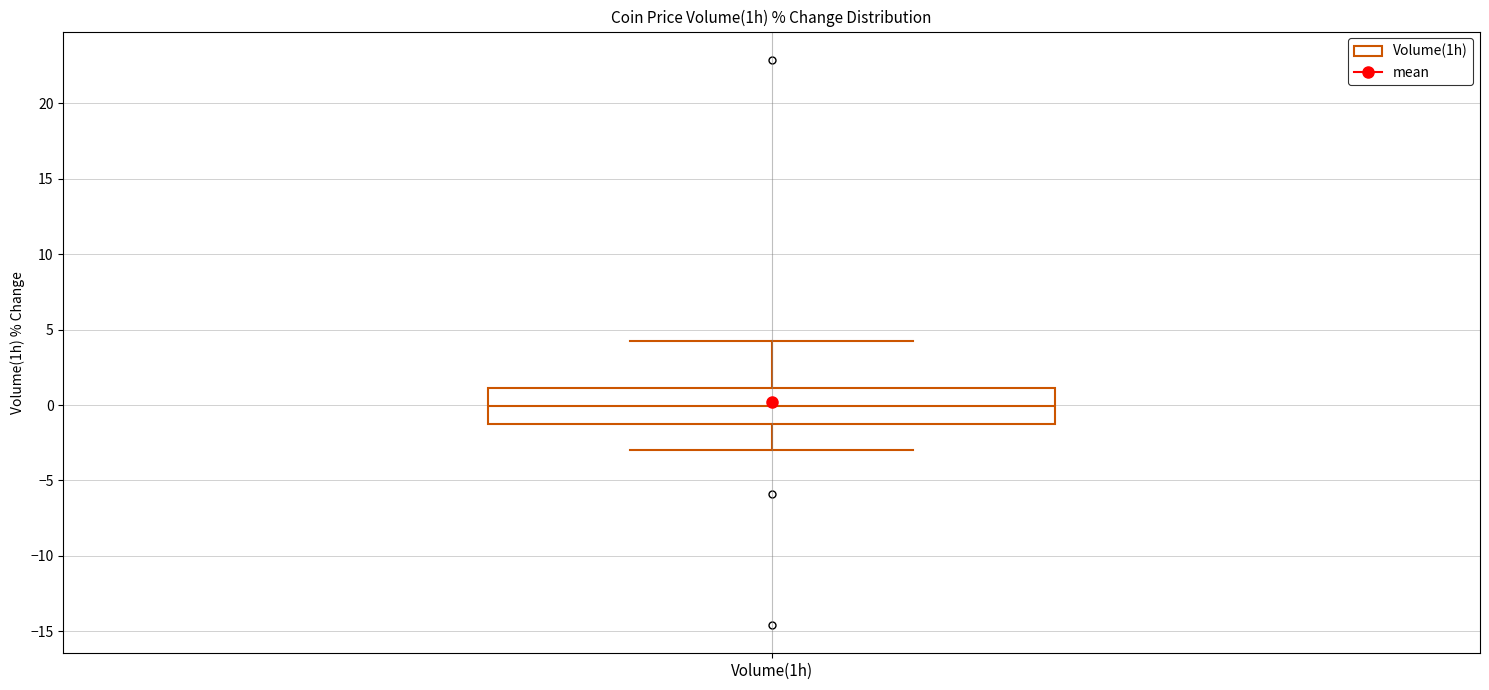

Transcribe this box plot: give where the median line is, the range the box spans, and where the two whiskers end, as read against the y-axis. The values are not printed on the chart, so give them approximately, as read against the axis.

median 0, box -1 to 1, whiskers -3 to 4